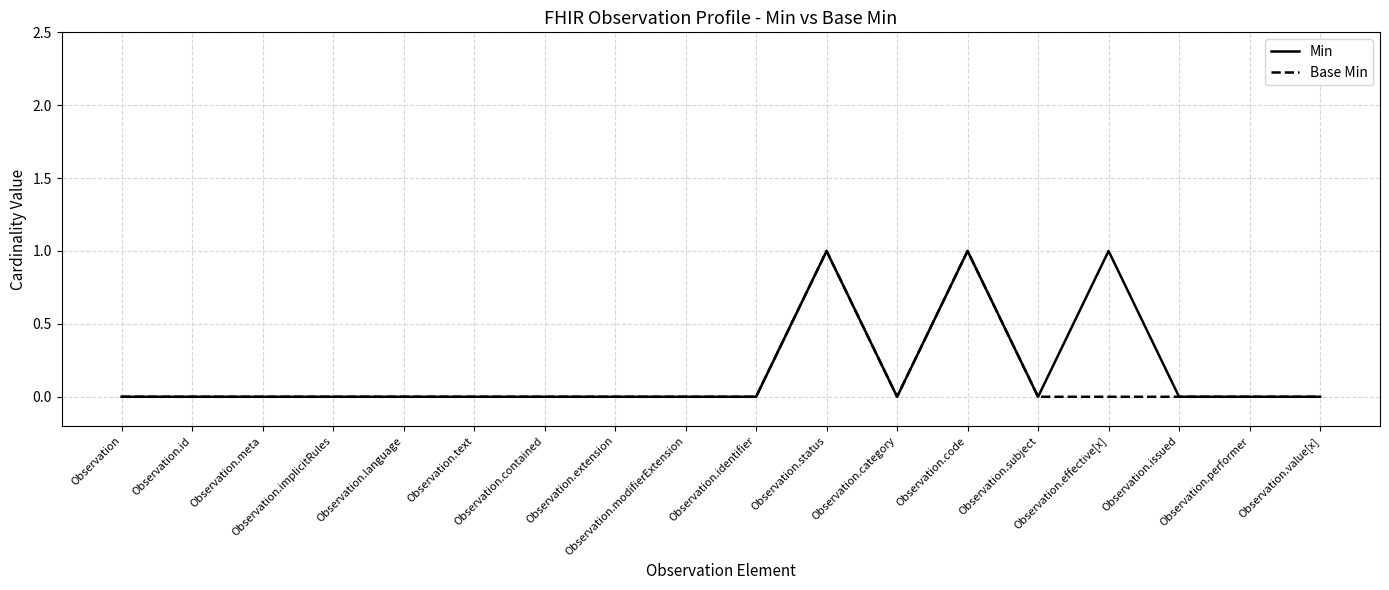

How many Base Min values are between 0 and 1?

18